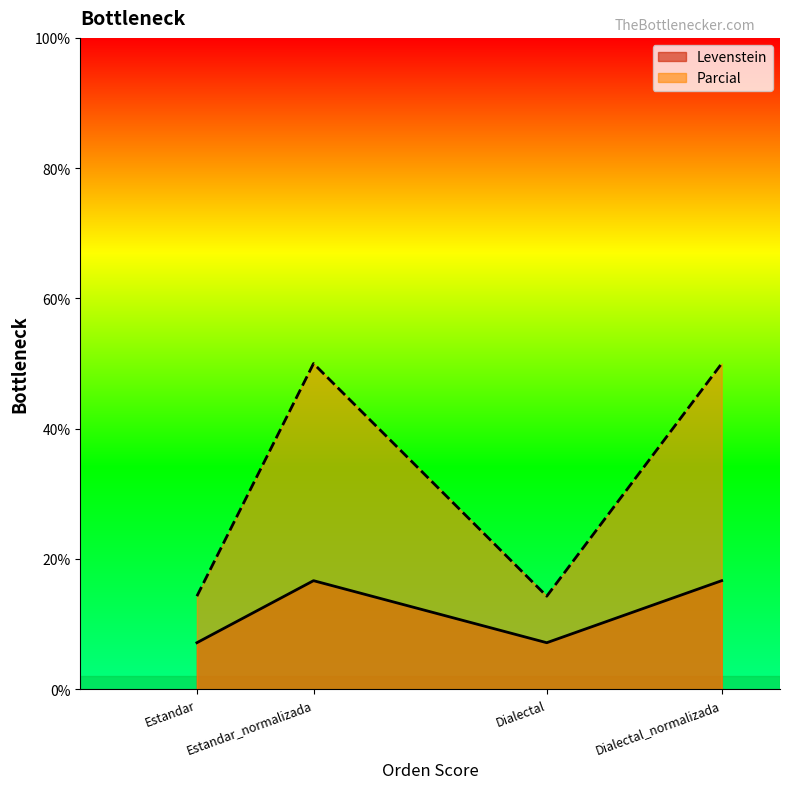

What is the approximate value of Levenstein at Estandar?

7.1